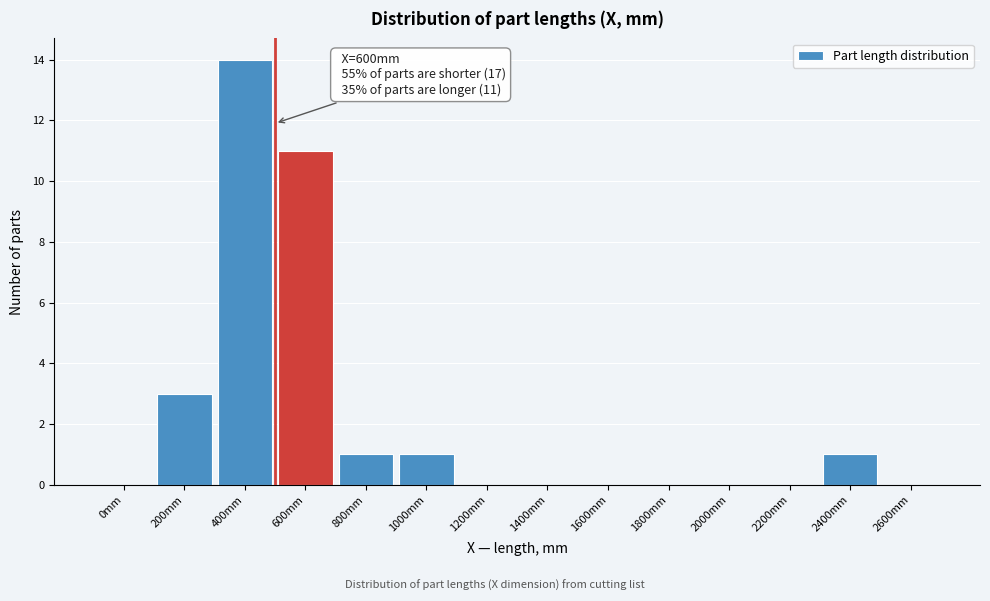

Reading left to right, transcribe all the data shown in this chart.

0mm=0	200mm=3	400mm=14	600mm=11	800mm=1	1000mm=1	1200mm=0	1400mm=0	1600mm=0	1800mm=0	2000mm=0	2200mm=0	2400mm=1	2600mm=0